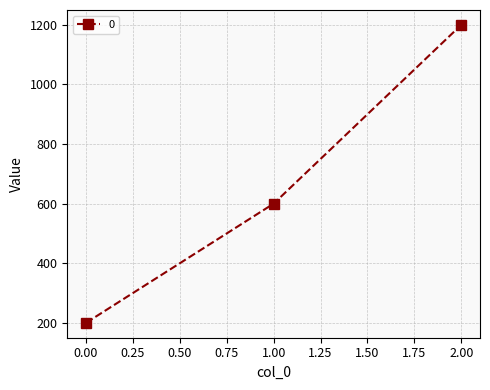

Rank the categories by value from lowest to highest.

0.00, 1.00, 2.00